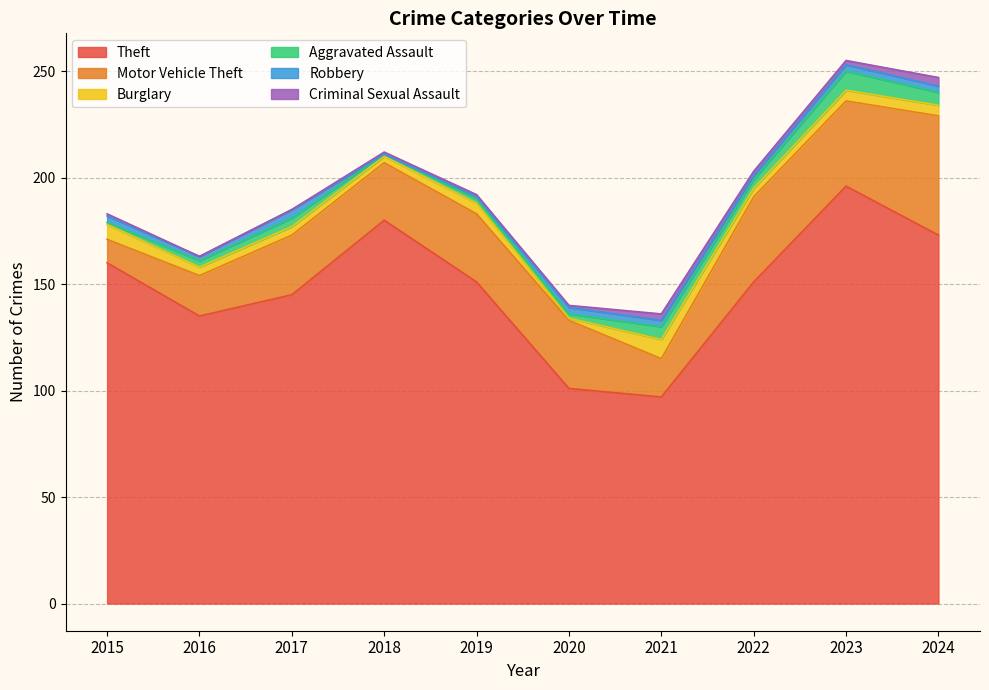

Does the chart have visible grid lines?

Yes